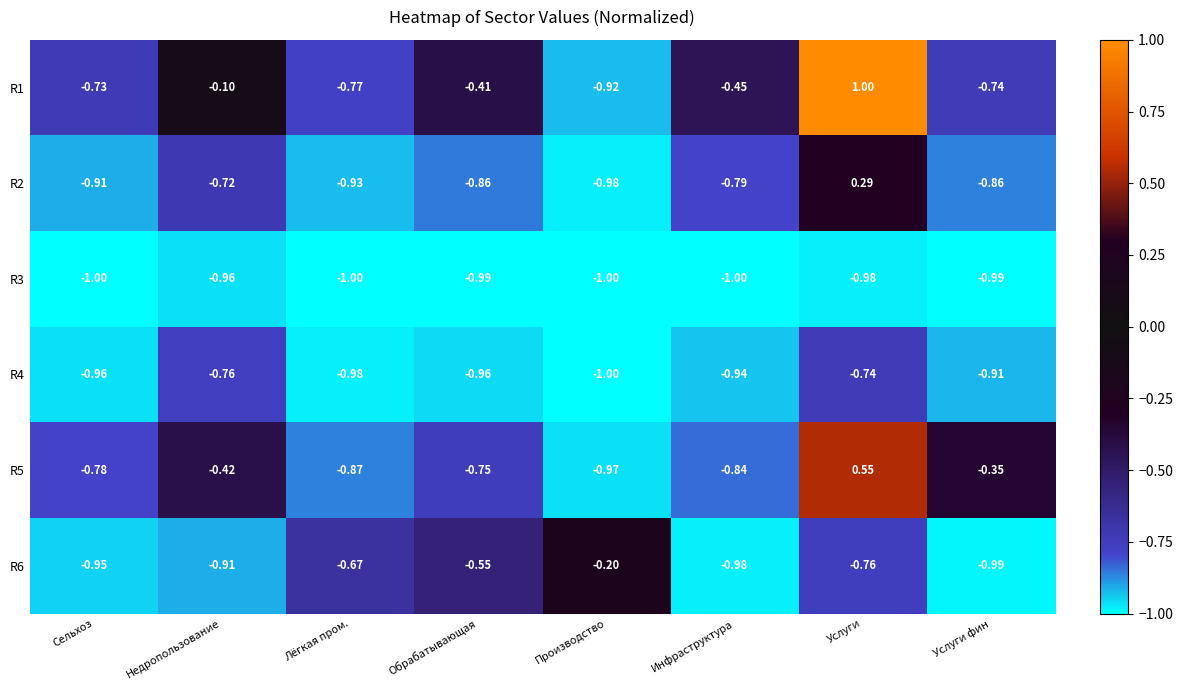

Rank the categories by R5 value from lowest to highest.

Производство, Лёгкая пром., Инфраструктура, Сельхоз, Обрабатывающая, Недропользование, Услуги фин, Услуги